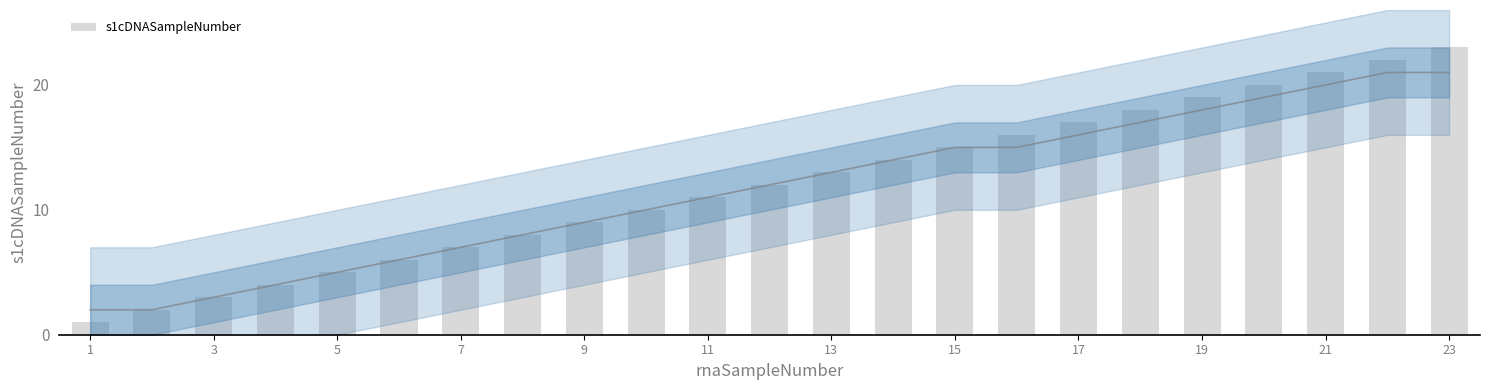

Which category has the lowest value across all series?

1